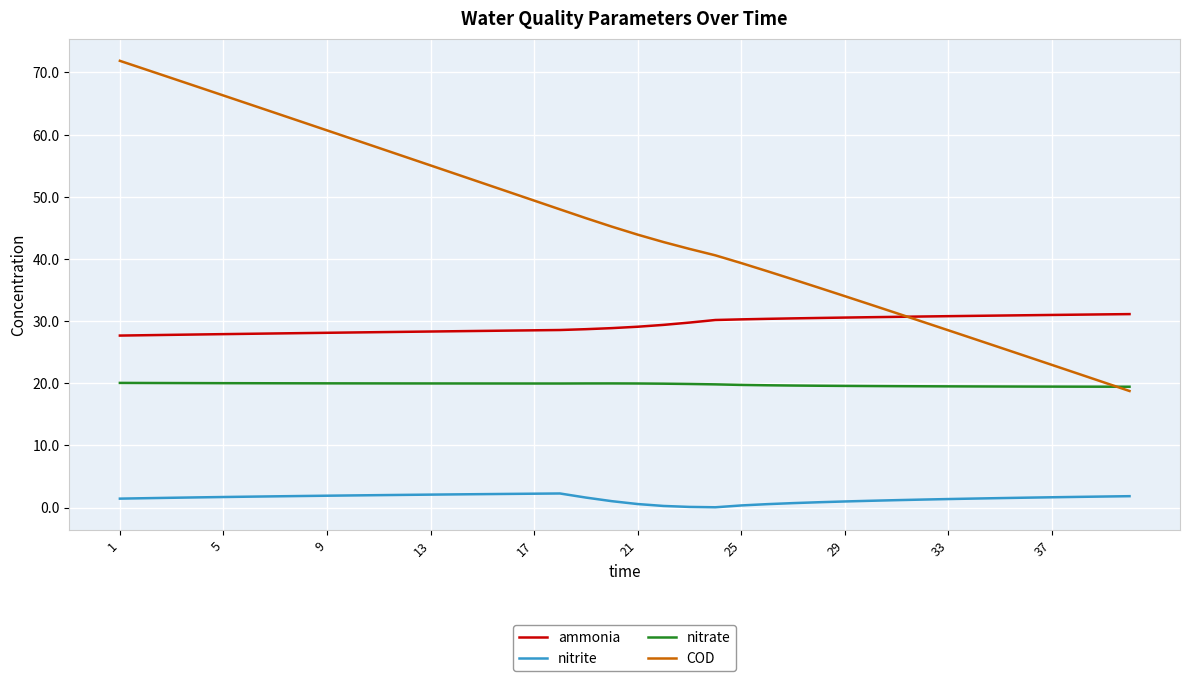

What is the maximum value shown in the chart?

71.9